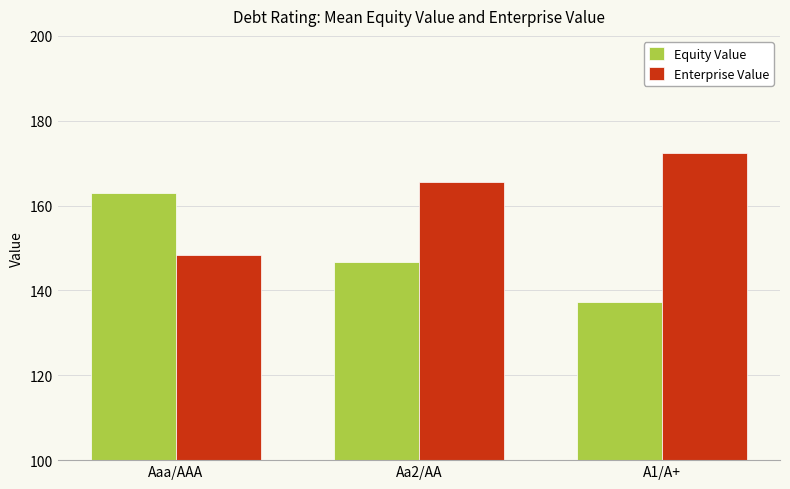

Are the bars horizontal?

No